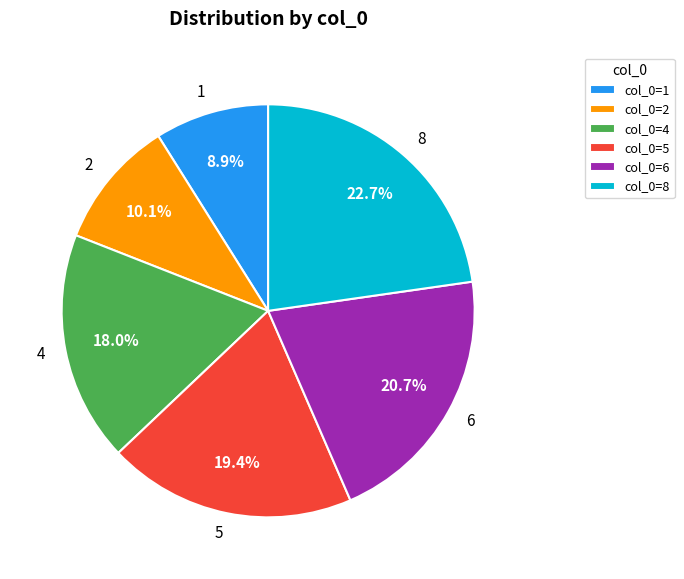

How many segments does this pie chart have?

6